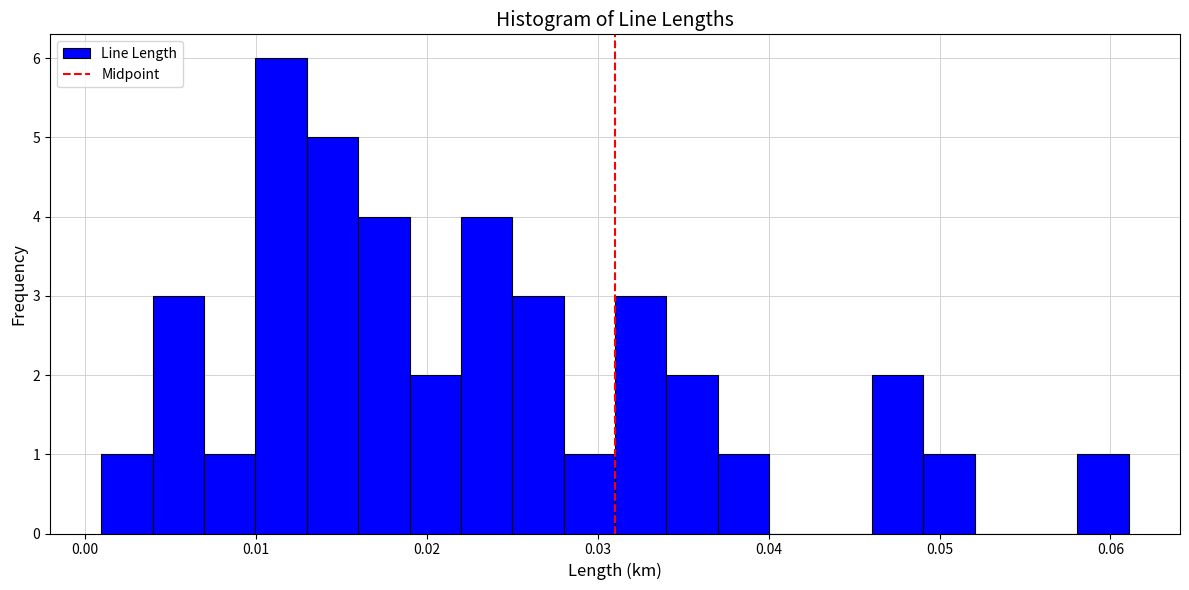

Around what value on the x-axis is the tallest bar? Give the approximate position of its centre, as read against the axis.

0.011